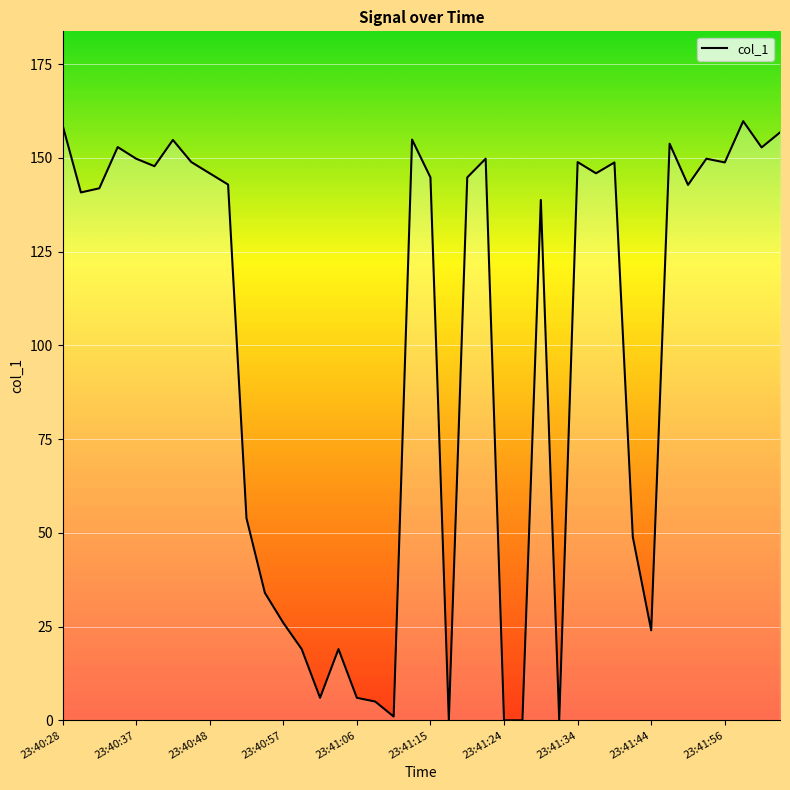

What is the difference between the maximum and minimum values?

159.8